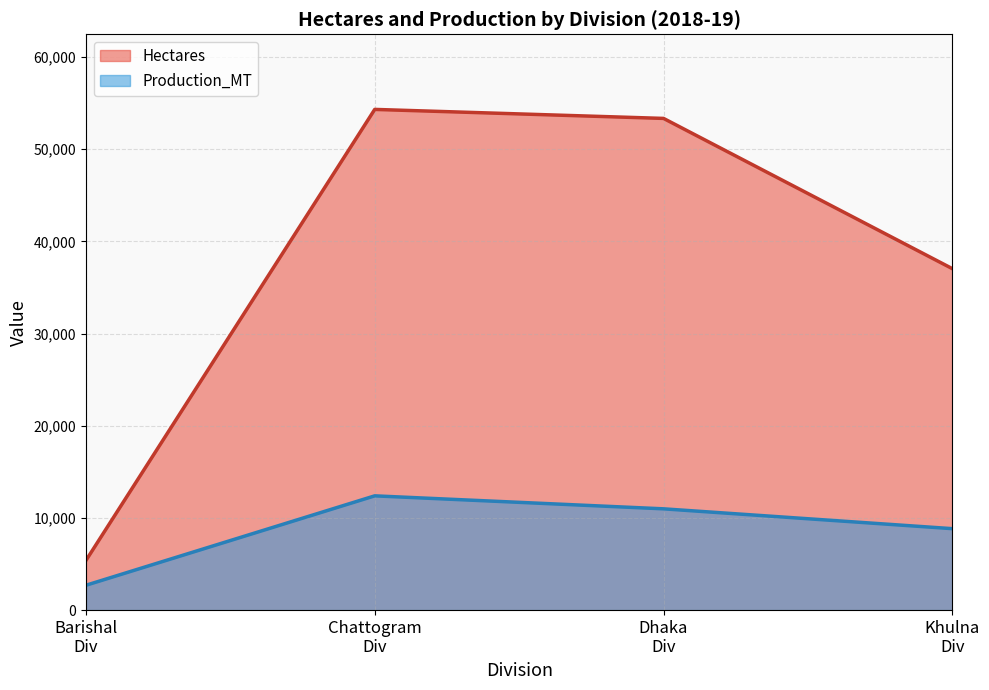

List the series in order of their peak value, lowest first.

Production_MT, Hectares